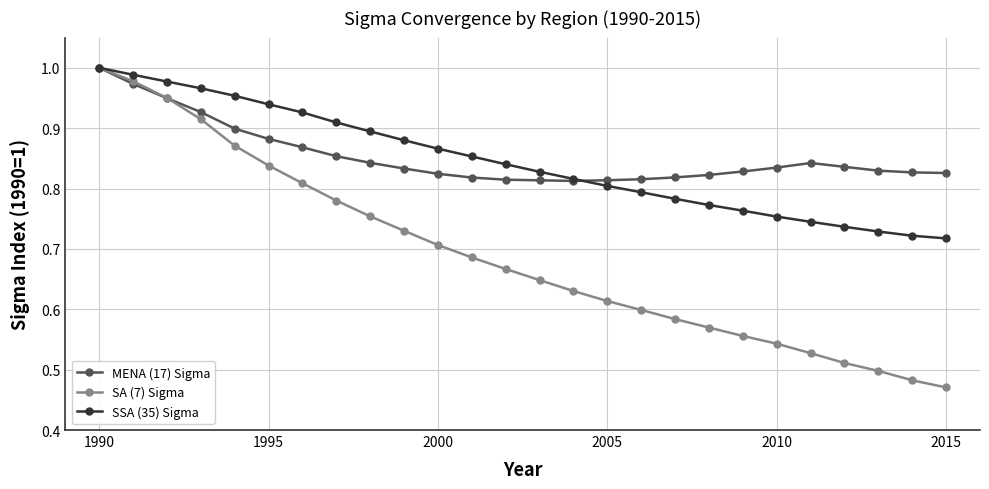

At how many categories does at least one series exceed 0?

26